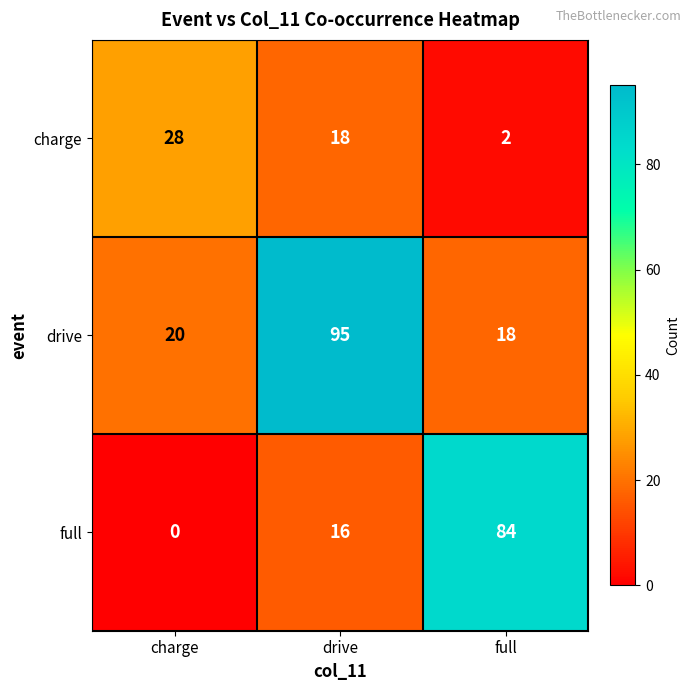

At charge, list the series in order from largest to smallest.

charge, drive, full